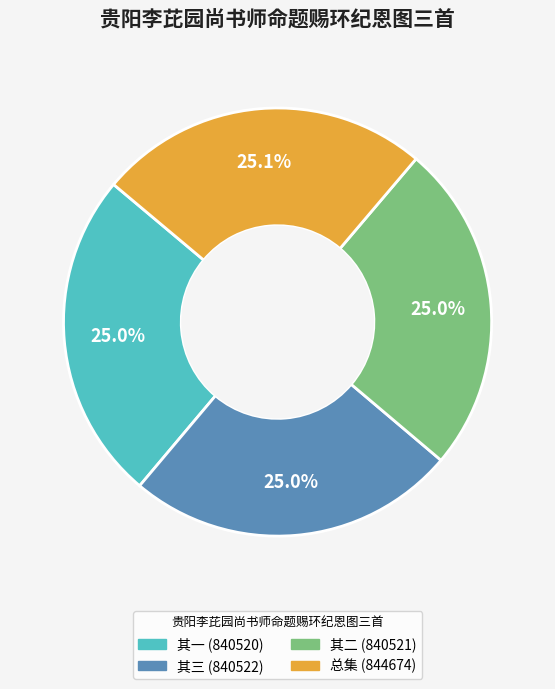

How many slices are in this pie chart?

4